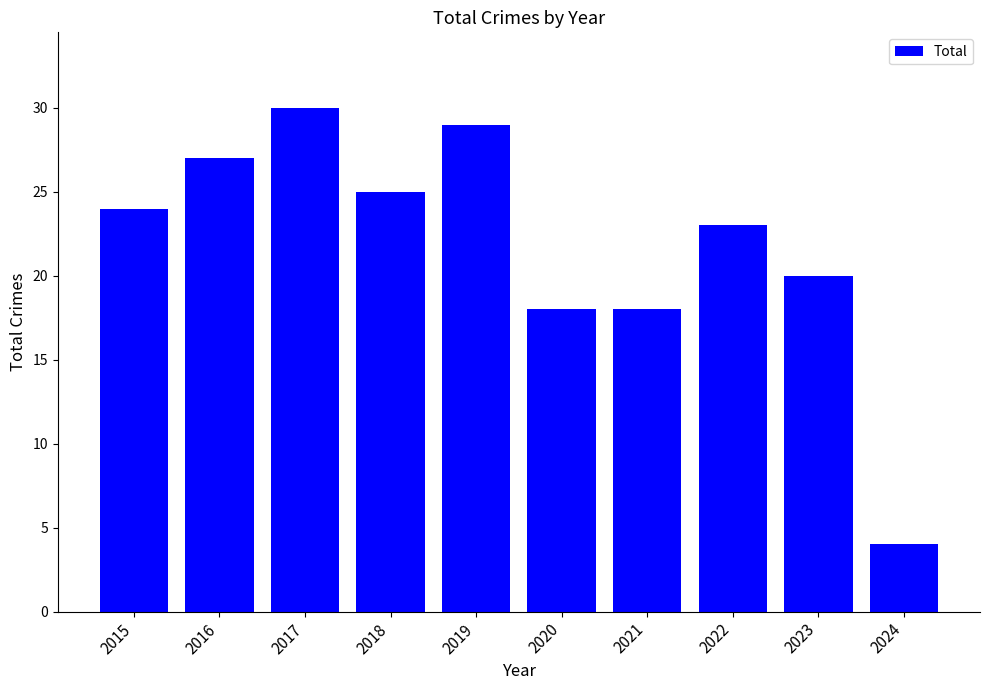

Are the bars horizontal?

No